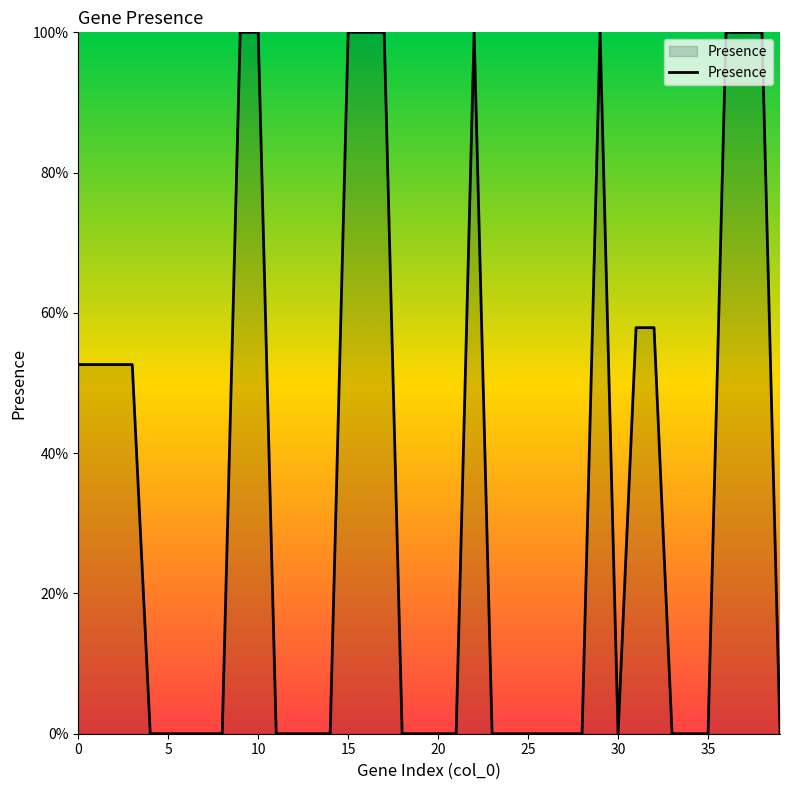

Does the chart have visible grid lines?

No